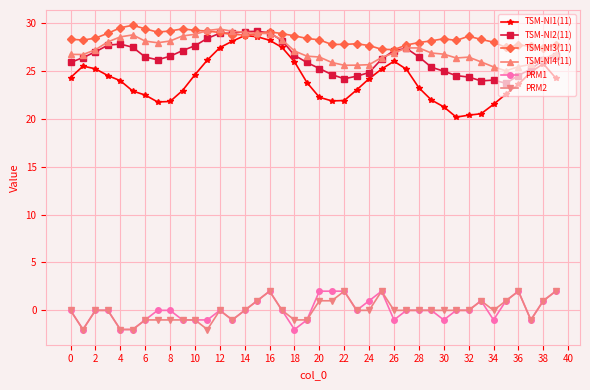

At how many categories does at least one series exceed 1?

40